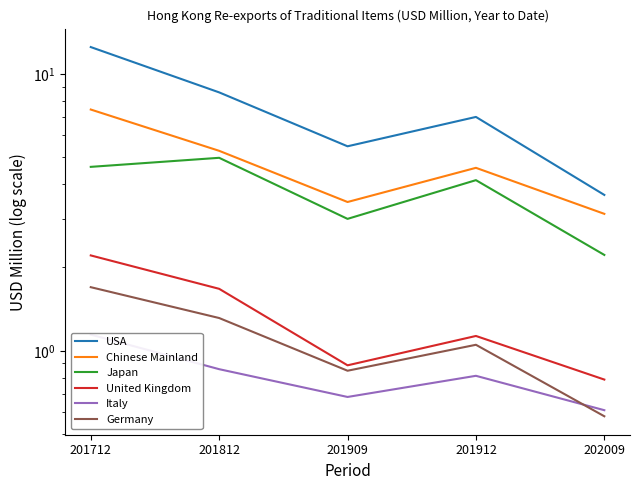

True or false: Italy and Japan intersect in this chart.

False